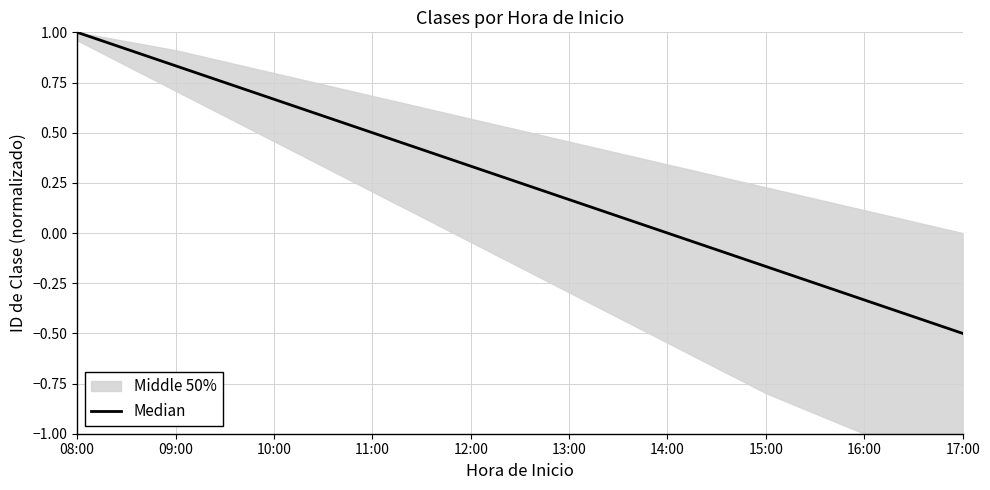

What is the value of the 10th point from the left?

-0.5